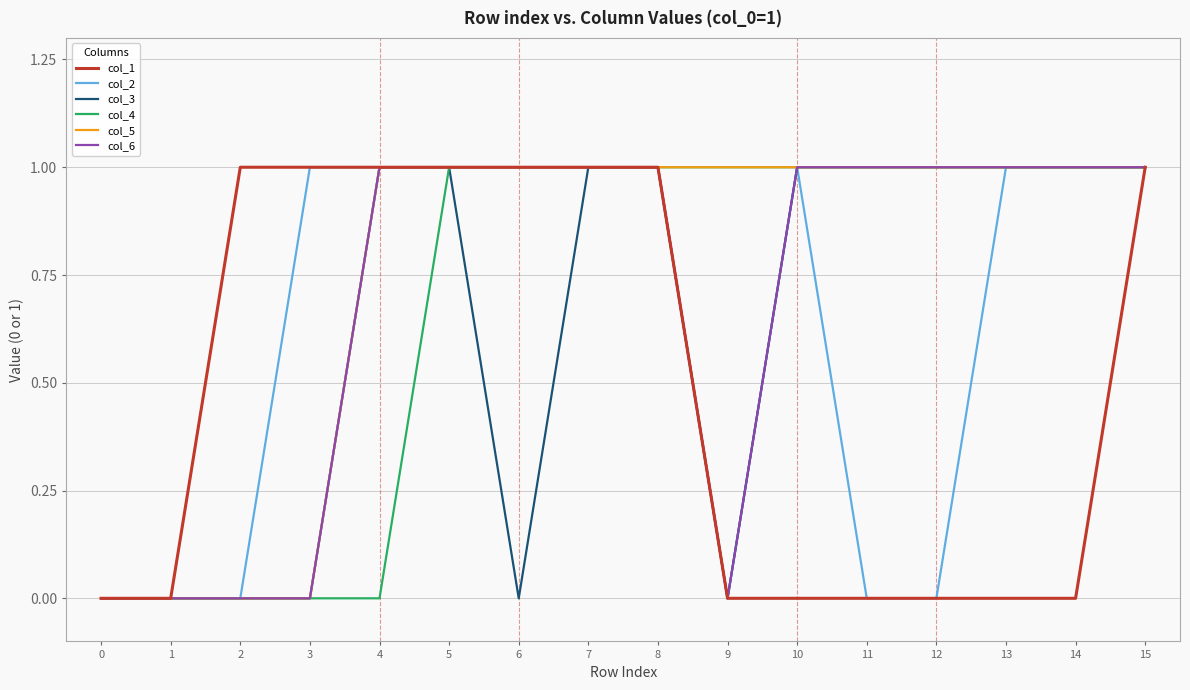

Is it true that col_5 equals 1 at 4?

True